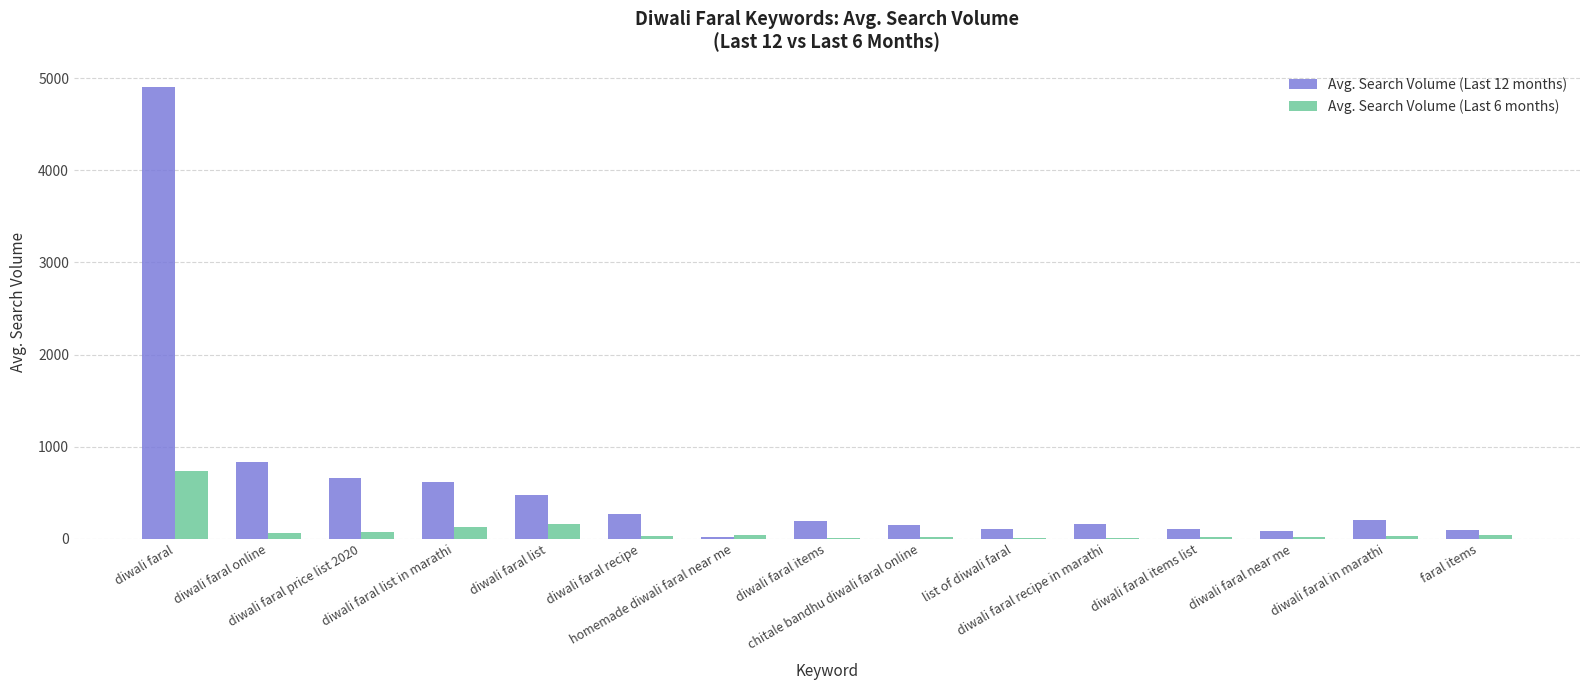

Is the value of Avg. Search Volume (Last 12 months) at diwali faral online greater than the value of Avg. Search Volume (Last 6 months) at diwali faral items?

Yes